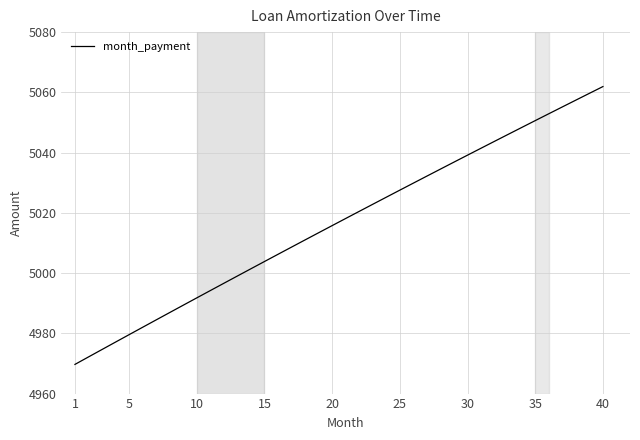

What is the maximum value shown in the chart?

5061.9